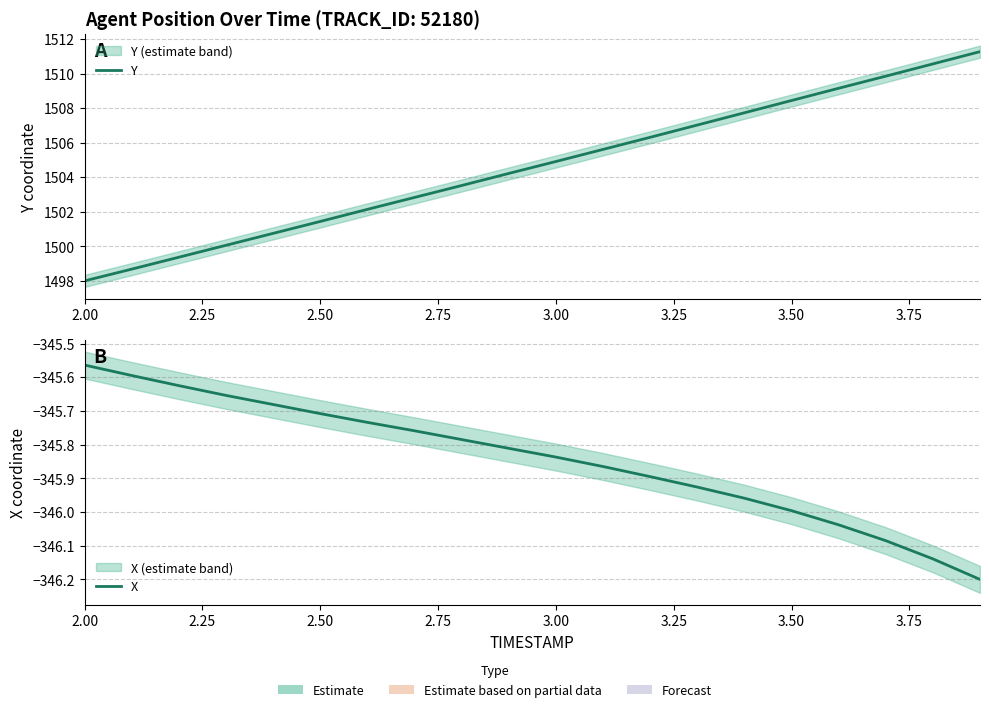

What is the value of the Y point at the 20th from the left?

1511.3